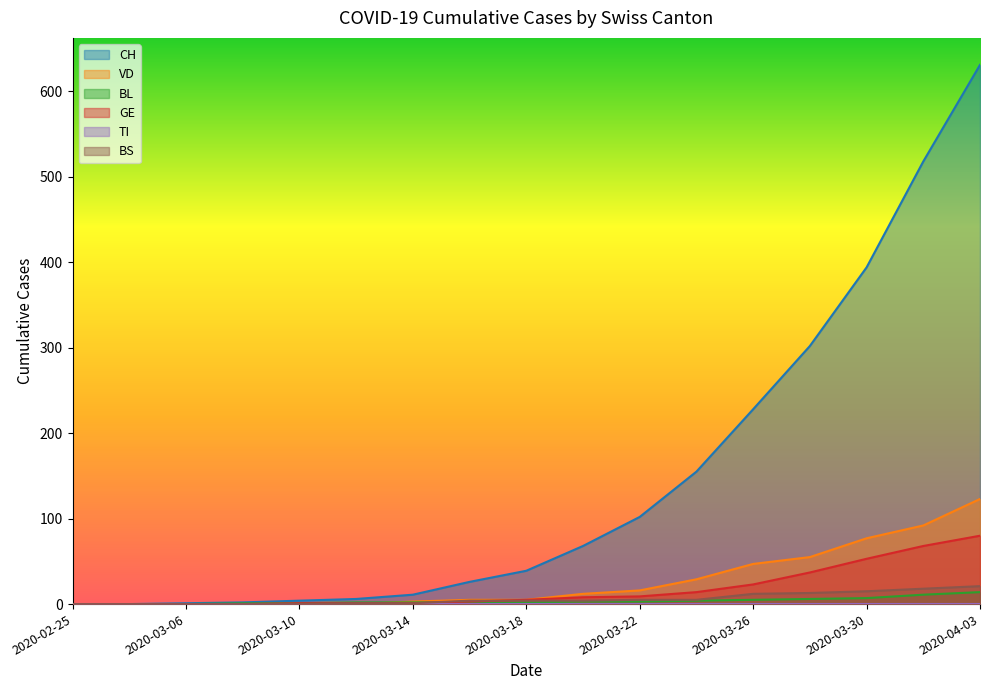

What is the highest value of the CH series?

631